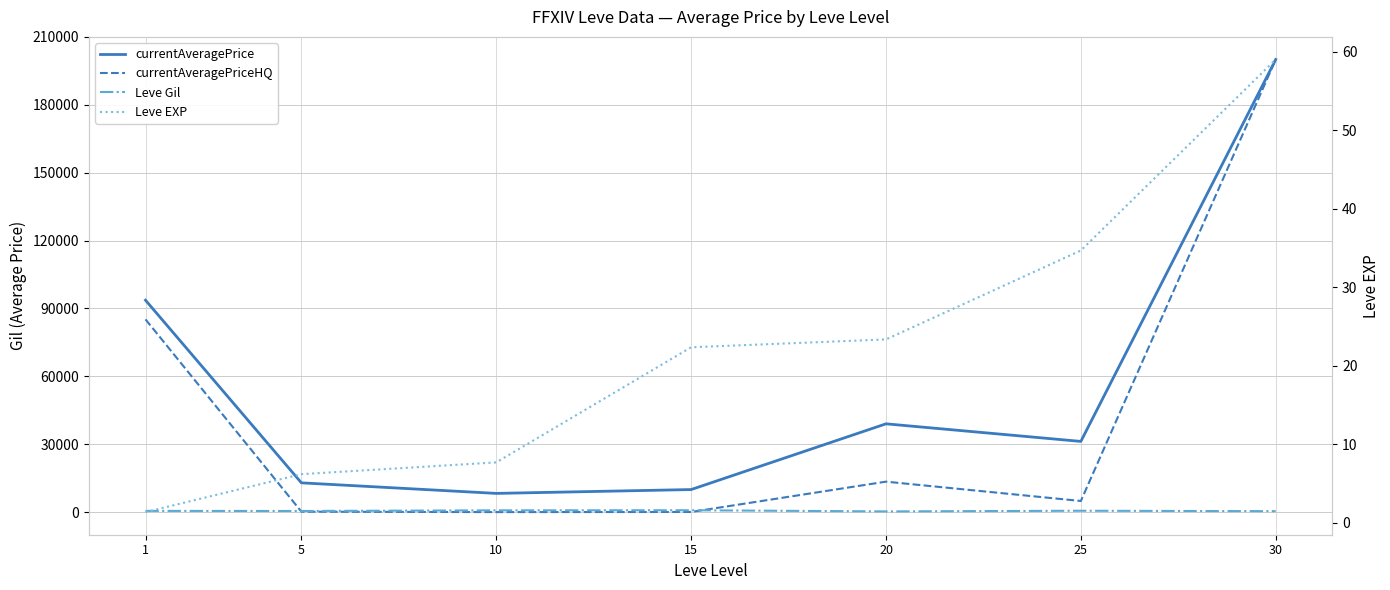

Reading right to left, transcribe all the data shown in this chart.

currentAveragePrice: 30=200000.0	25=31236.8	20=39005.2	15=9958.2	10=8261.3	5=12928.2	1=93645.3
currentAveragePriceHQ: 30=200000.0	25=4906.3	20=13451.2	15=55.5	10=0.0	5=181.8	1=85166.3
Leve Gil: 30=405.0	25=595.0	20=300.0	15=810.0	10=768.3	5=488.3	1=531.7
Leve EXP: 30=59.0	25=34.7	20=23.3	15=22.3	10=7.7	5=6.2	1=1.3